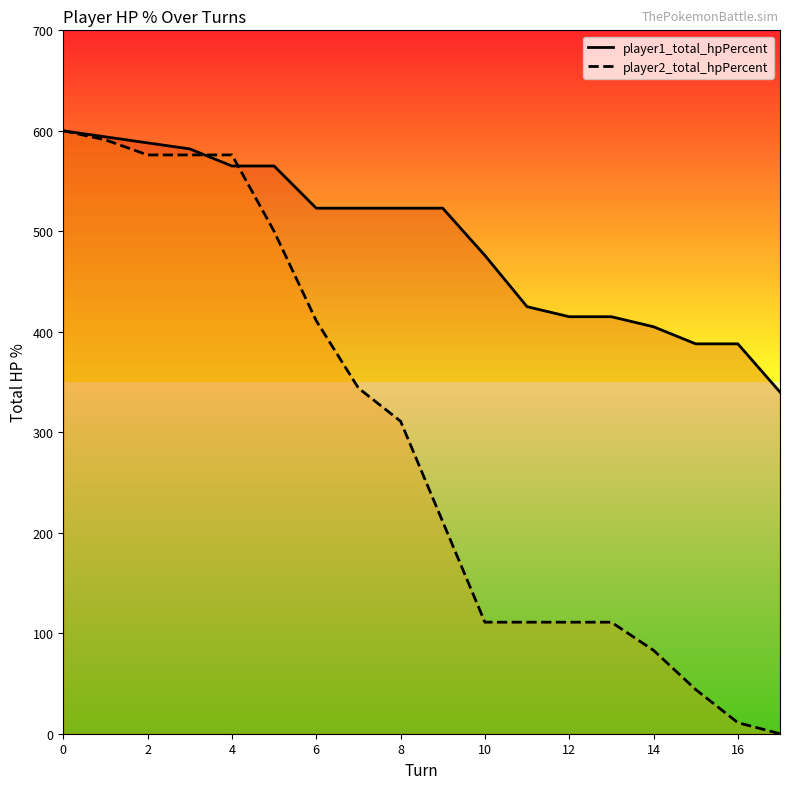

Is this an area chart (filled region under the line)?

No